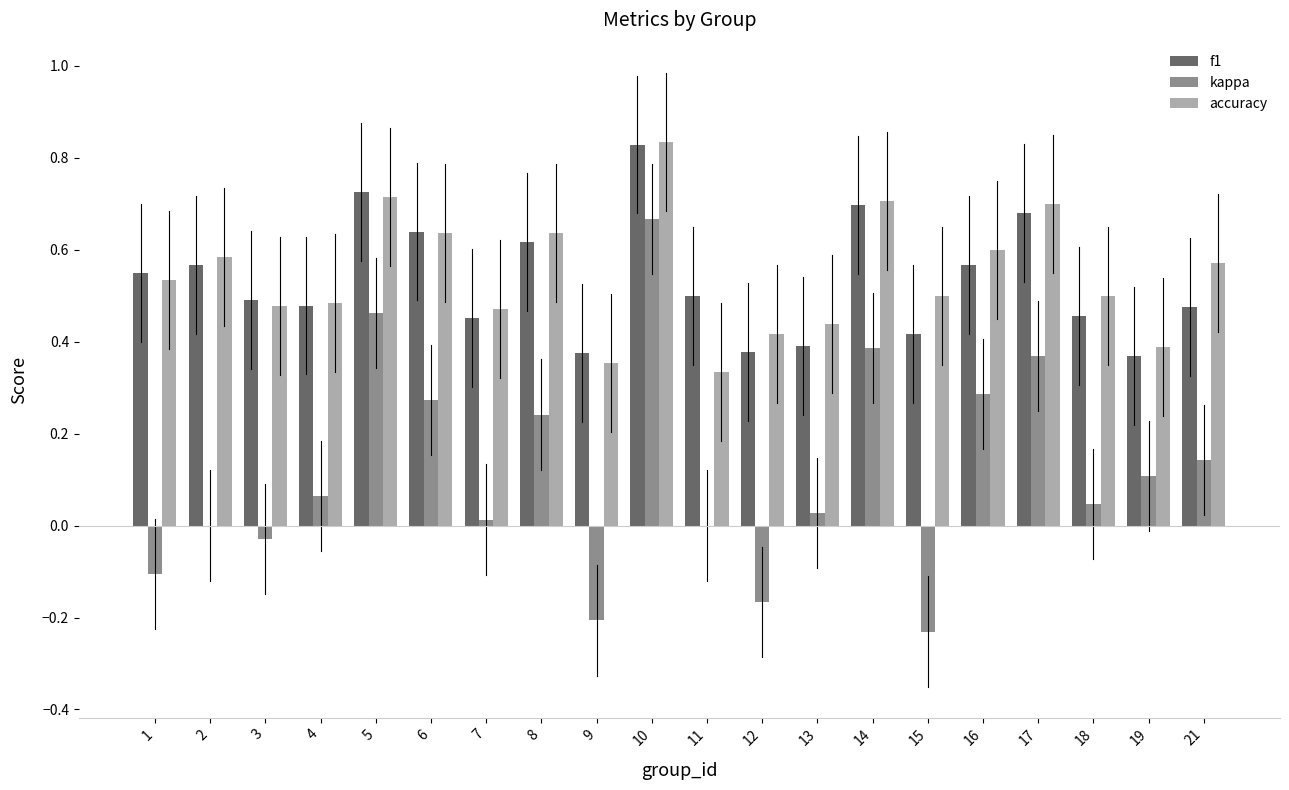

Count the number of data series in this chart.

3